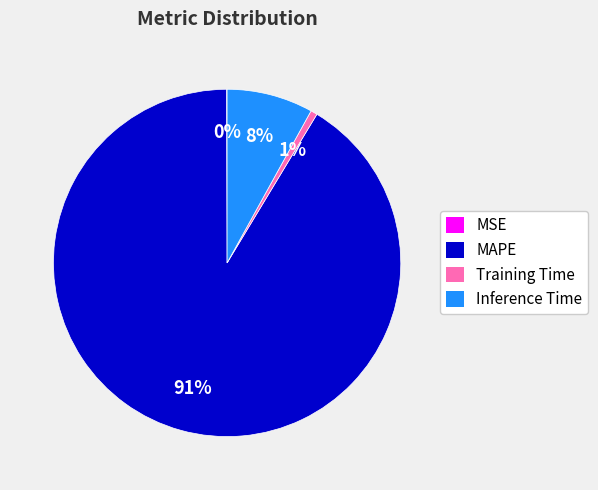

The MAPE slice represents 82% of the pie. True or false?

False